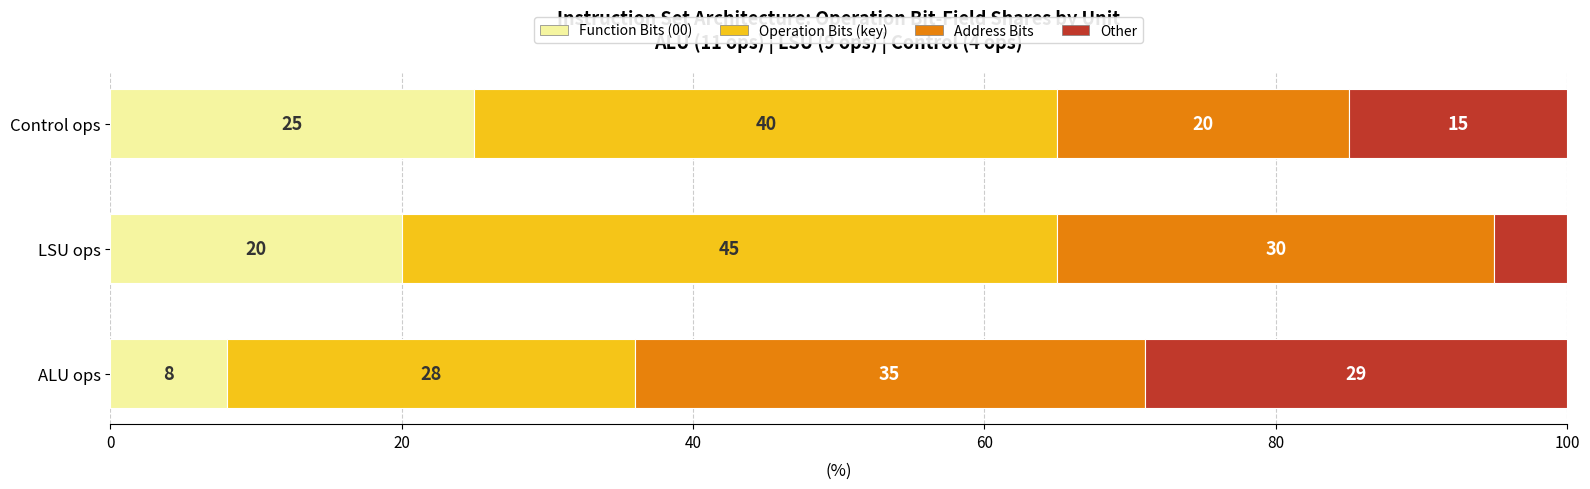

List the labels in order of Function Bits (00) value, smallest first.

ALU ops, LSU ops, Control ops